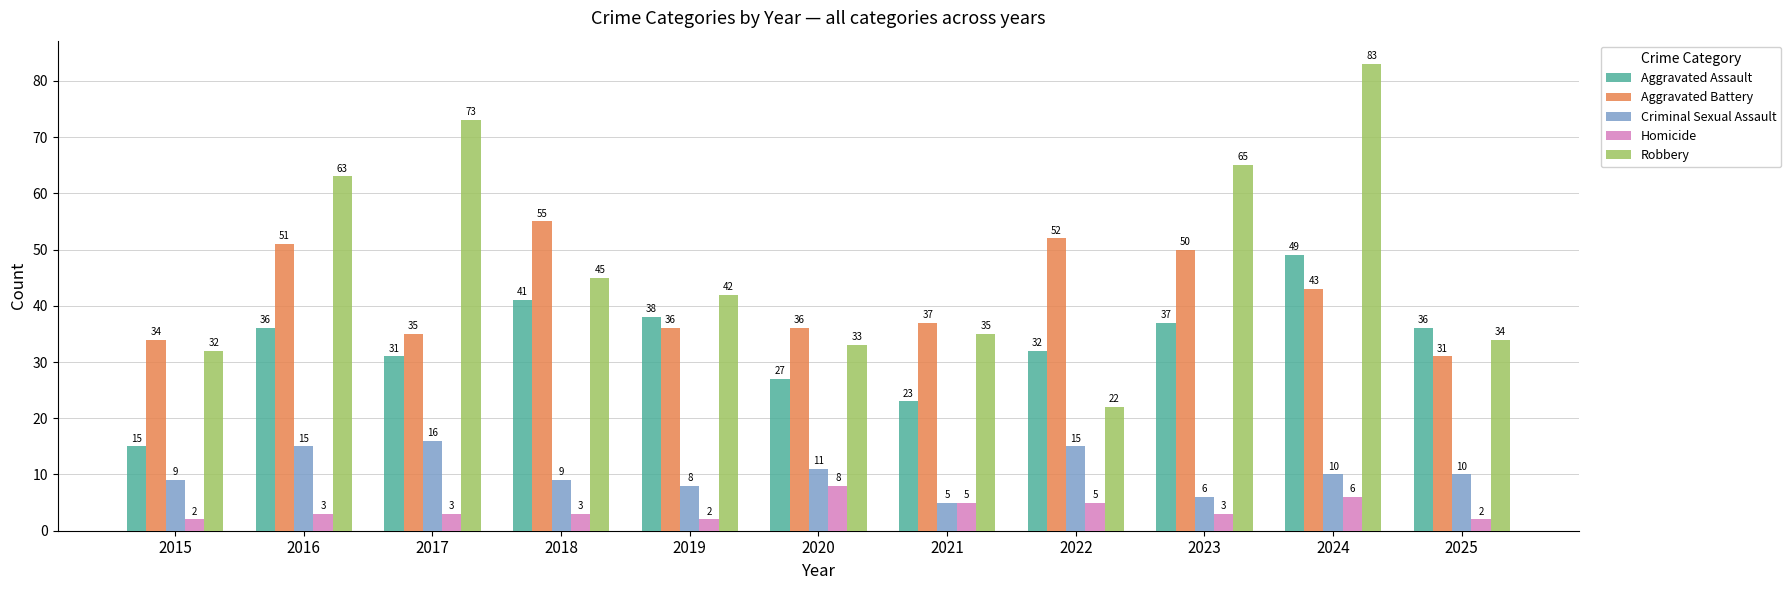

What value does the Aggravated Battery series have at 2022, to the nearest 10?

50